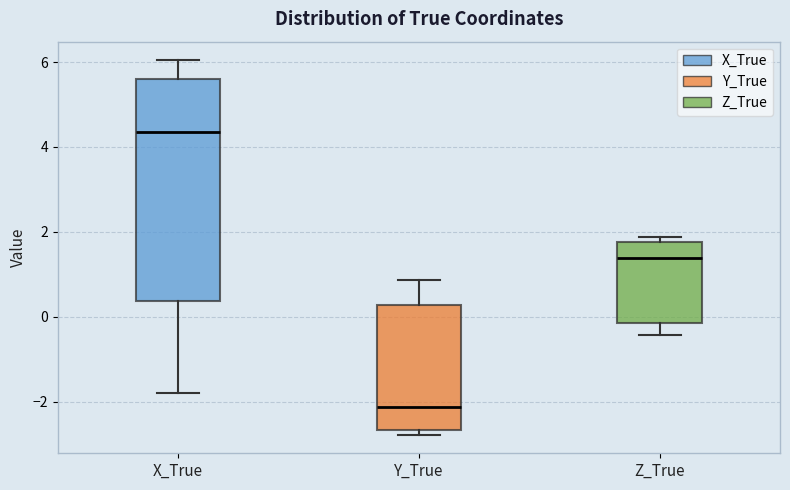

Which box's median line is the highest?

X_True